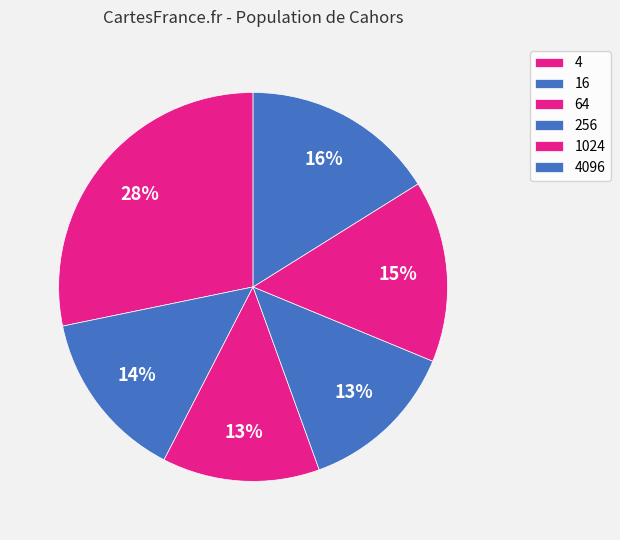

Combined, what portion of the pie is 1024 and 4096?

31.2%